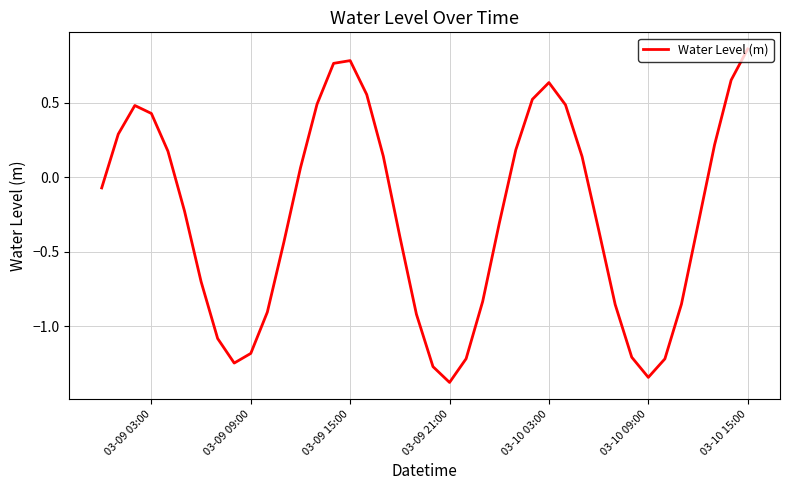

What is the minimum value shown in the chart?

-1.4